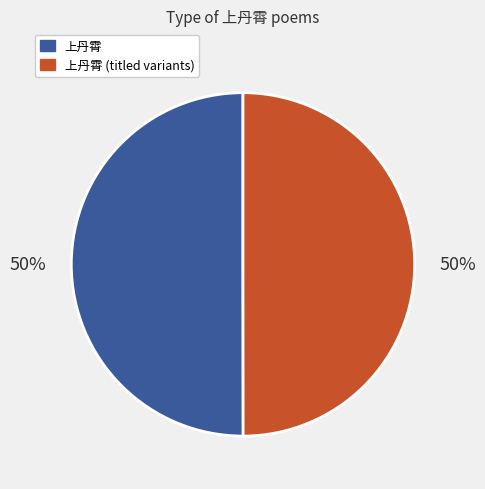

Approximately how many times larger is the value at 上丹霄 compared to 上丹霄 (titled variants)?

1.0